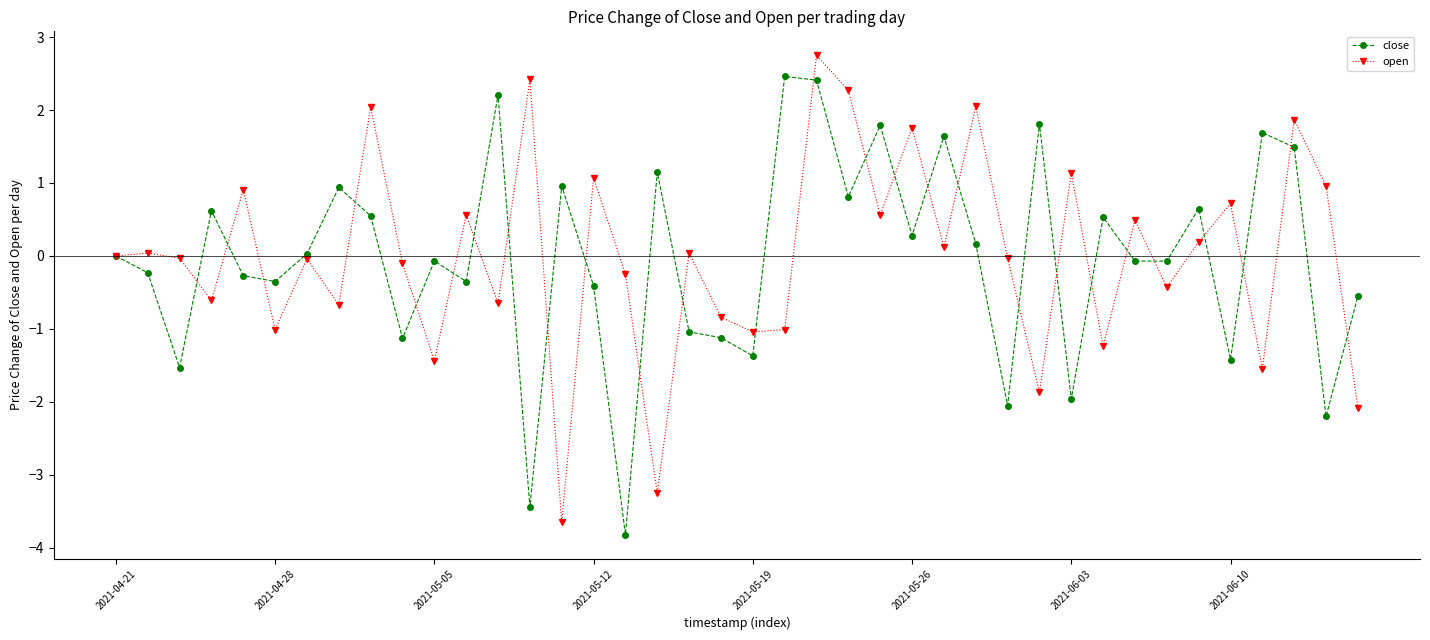

True or false: close has more than 2 points higher than both neighbors.

True